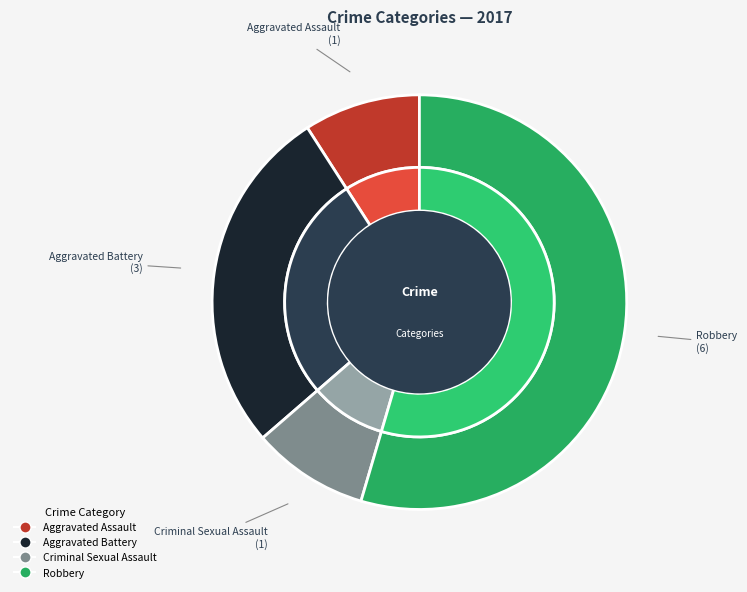

To the nearest percent, what is the difference between the largest and smallest slice percentages?

45%